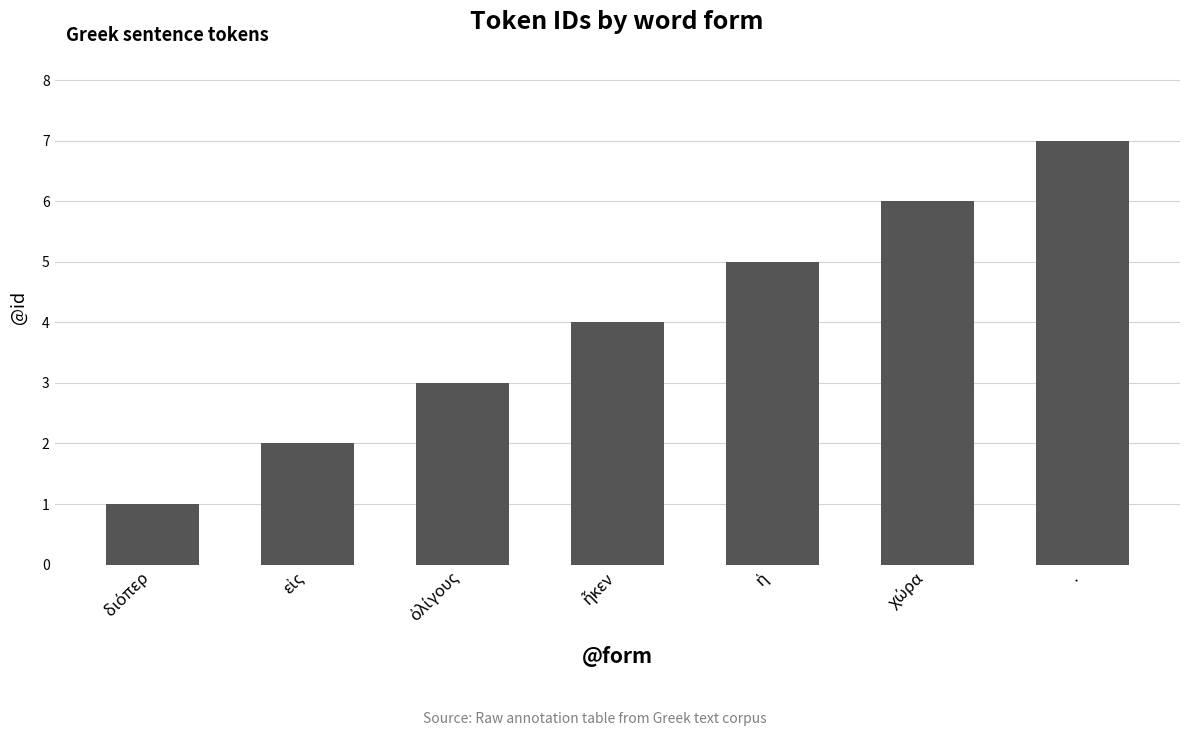

What is the greatest value displayed?

7